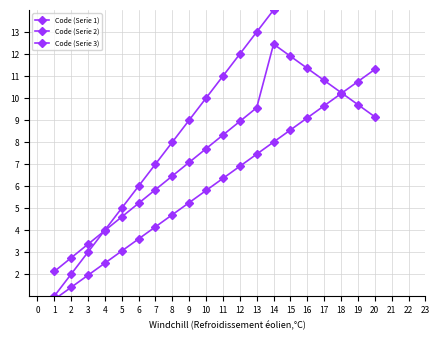

Reading right to left, transcribe all the data shown in this chart.

Code (Serie 1): 20.0	19.0	18.0	17.0	16.0	15.0	14.0	13.0	12.0	11.0	10.0	9.0	8.0	7.0	6.0	5.0	4.0	3.0	2.0	1.0
Code (Serie 2): 11.3	10.8	10.2	9.7	9.1	8.6	8.0	7.5	6.9	6.4	5.8	5.2	4.7	4.2	3.6	3.0	2.5	2.0	1.4	0.9
Code (Serie 3): 9.1	9.7	10.2	10.8	11.3	11.9	12.4	9.6	8.9	8.3	7.7	7.1	6.5	5.8	5.2	4.6	4.0	3.4	2.7	2.1